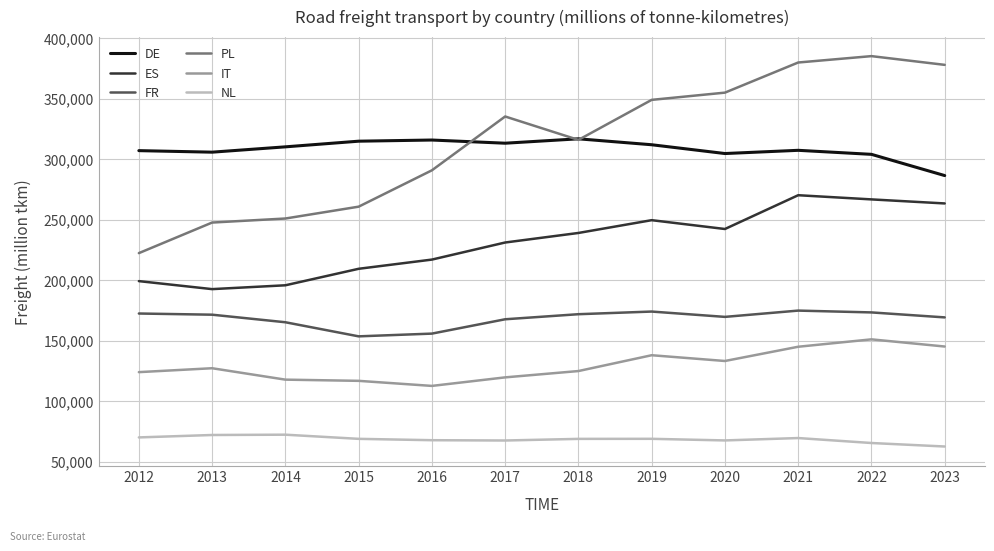

What is the spread (max minus min) of values at 2021?

310261